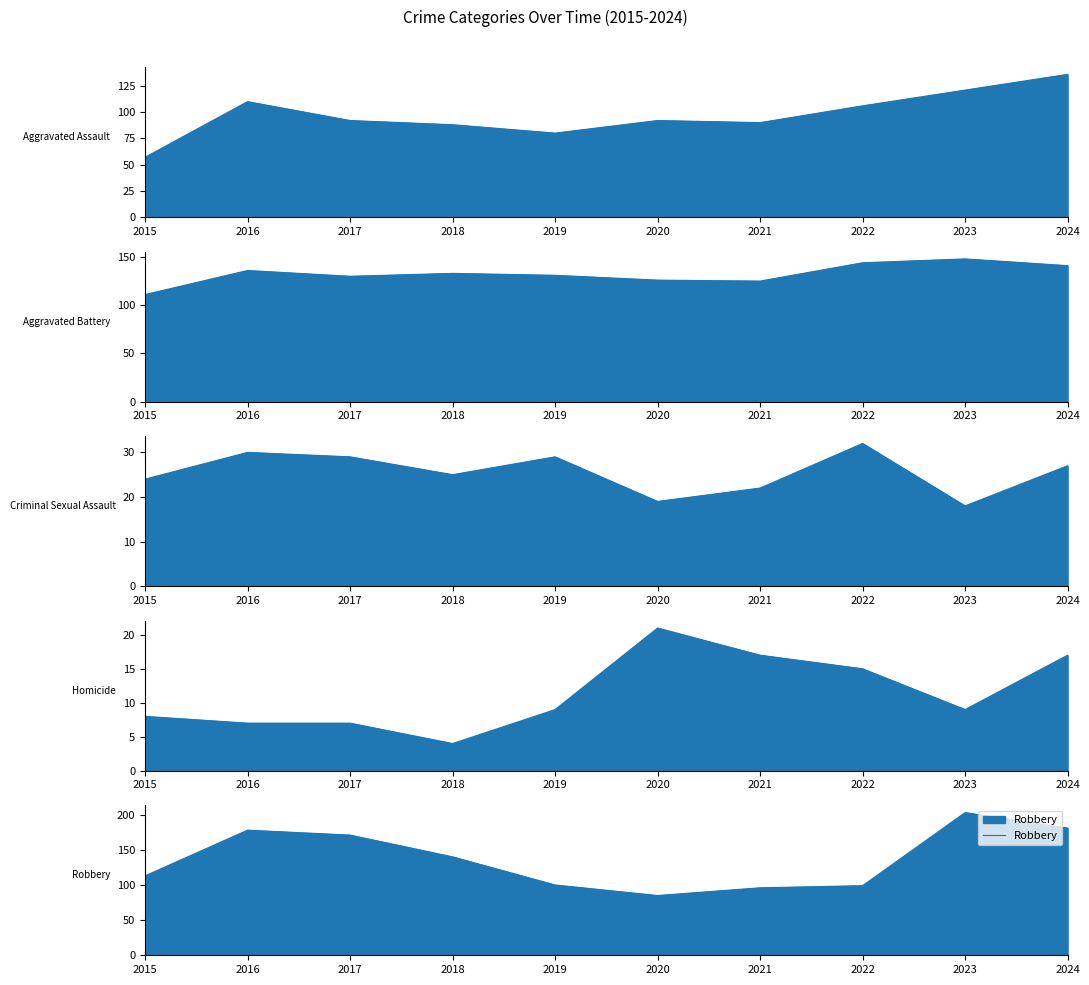

The chart shows a value of 133 at 2019. True or false?

False